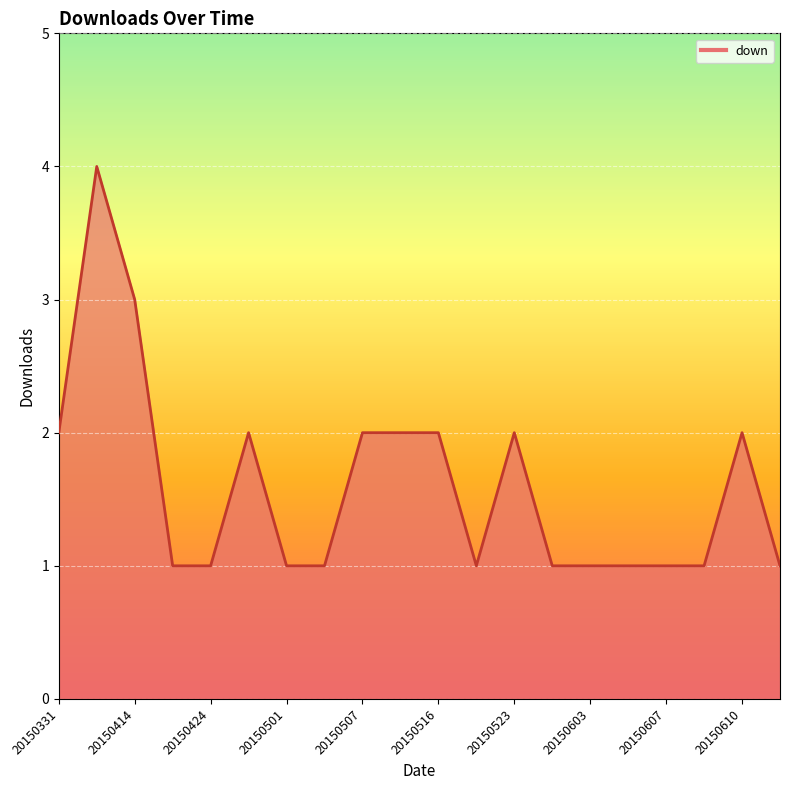

What is the greatest value displayed?

4